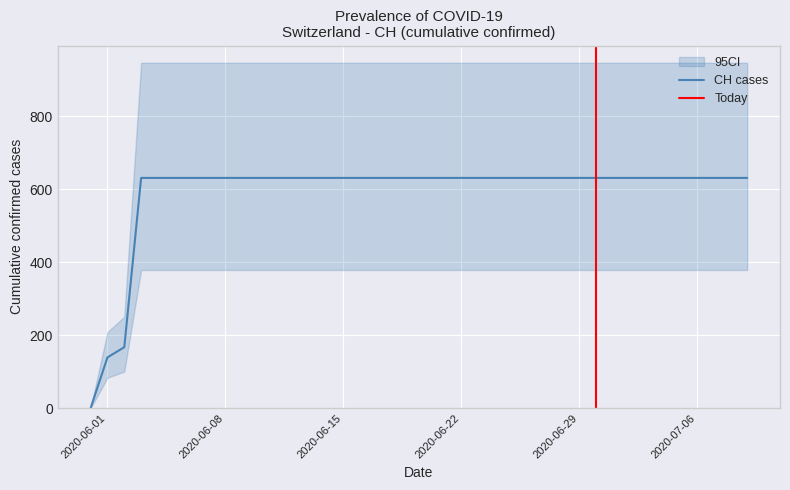

Which label corresponds to the smallest value in the chart?

2020-05-31